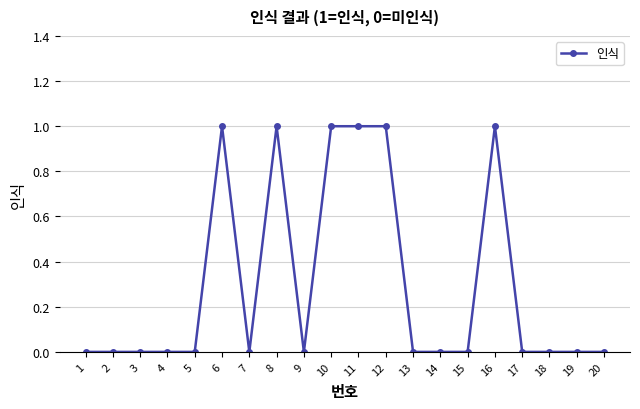

True or false: the data has more than 2 interior local peaks.

True